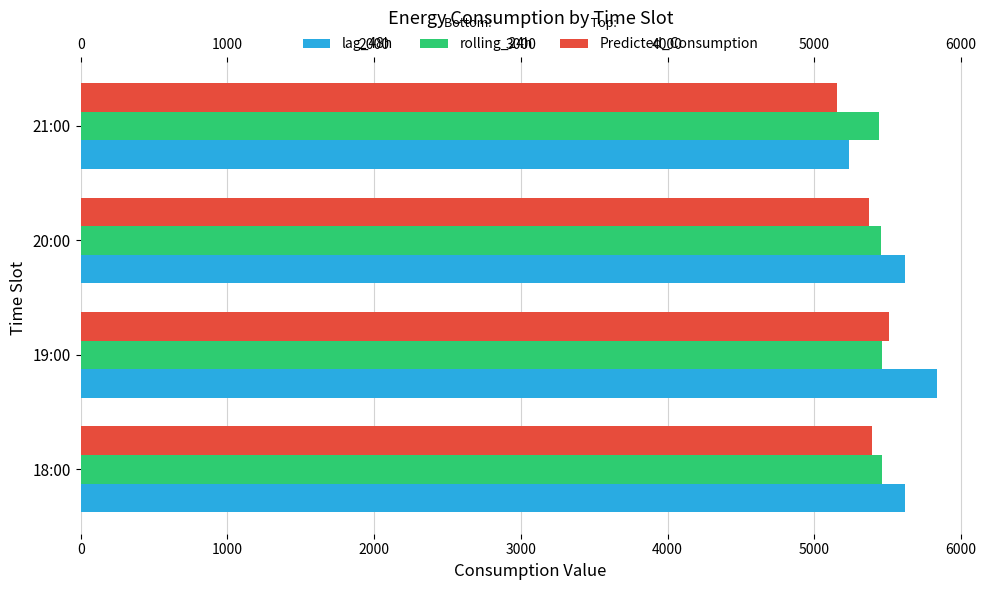

Is it true that rolling_24h equals 8933.4 at 18:00?

False